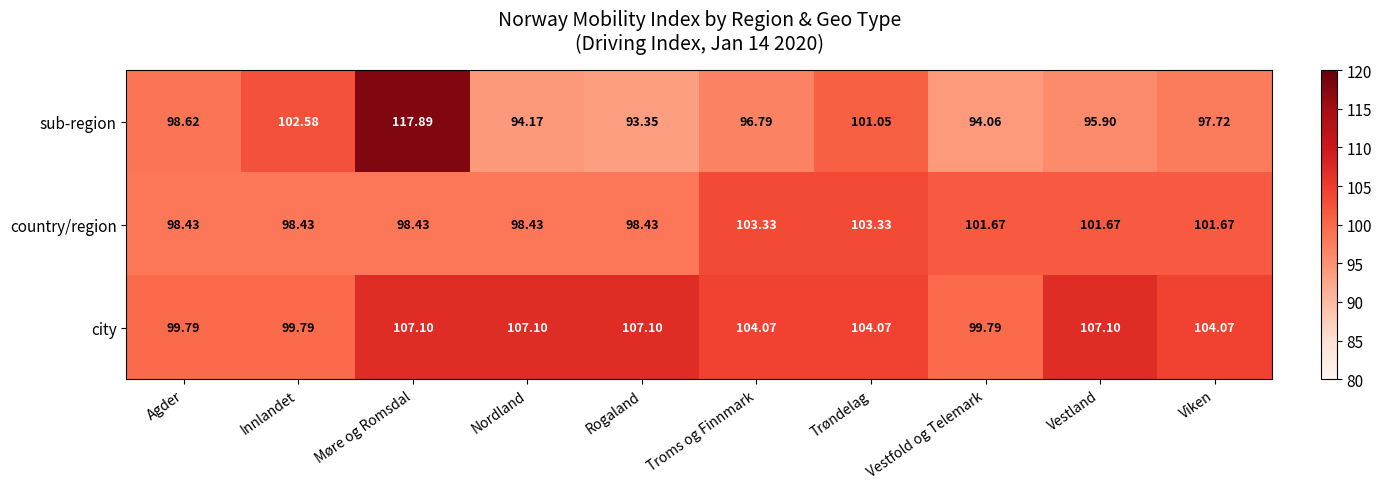

List the series in order of their peak value, lowest first.

country/region, city, sub-region